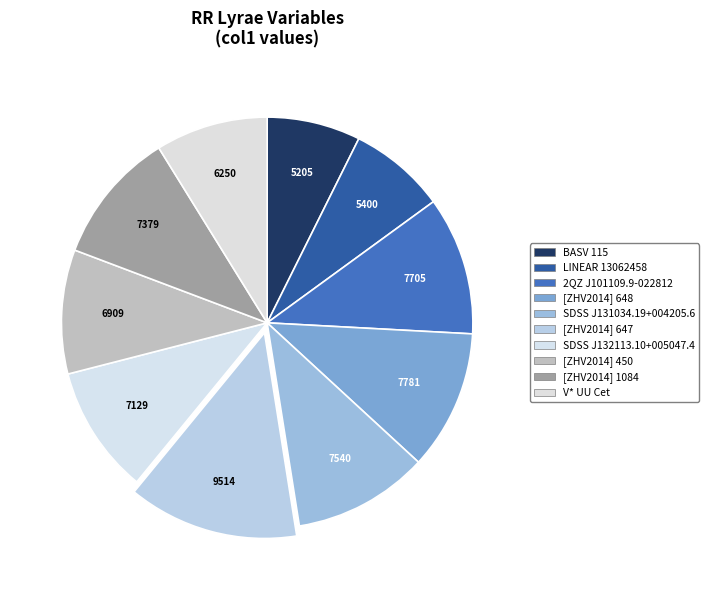

Count the number of slices in the pie.

10